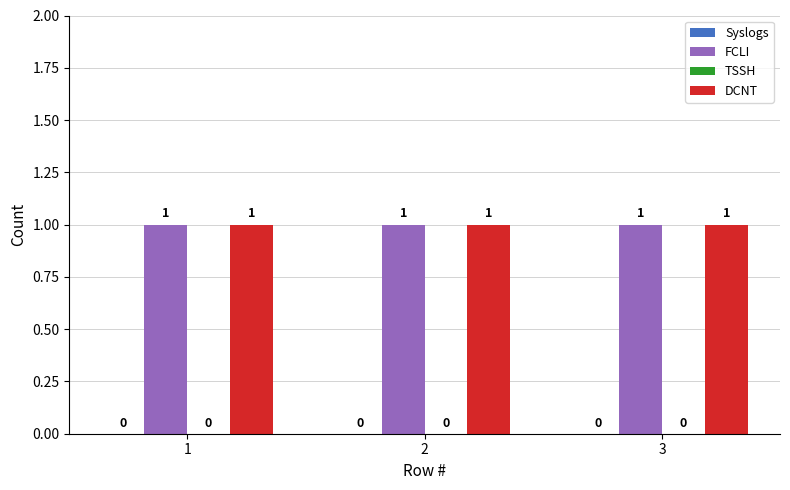

List the labels in order of FCLI value, smallest first.

1, 2, 3